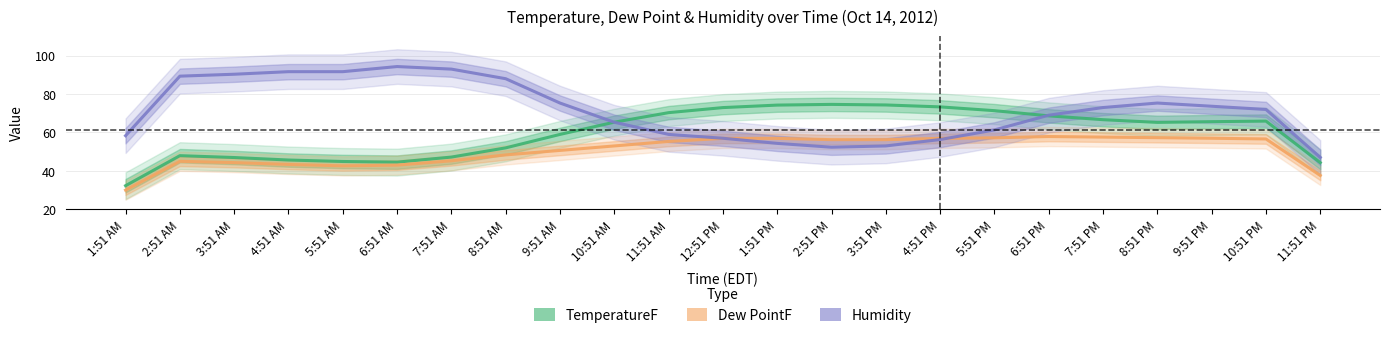

Is it true that Humidity equals 39.2 at 7:51 PM?

False